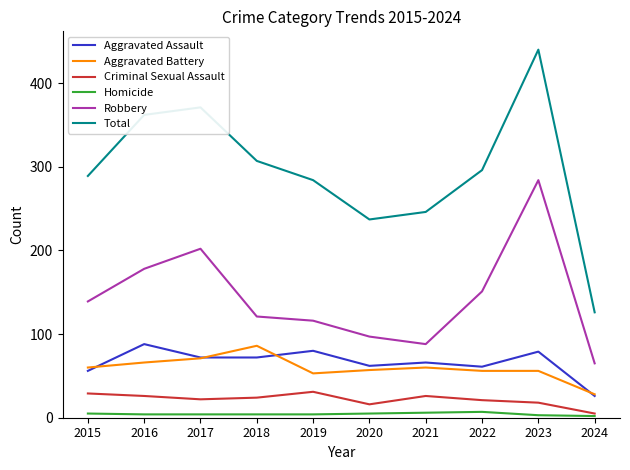

Rank the categories by Robbery value from lowest to highest.

2024, 2021, 2020, 2019, 2018, 2015, 2022, 2016, 2017, 2023